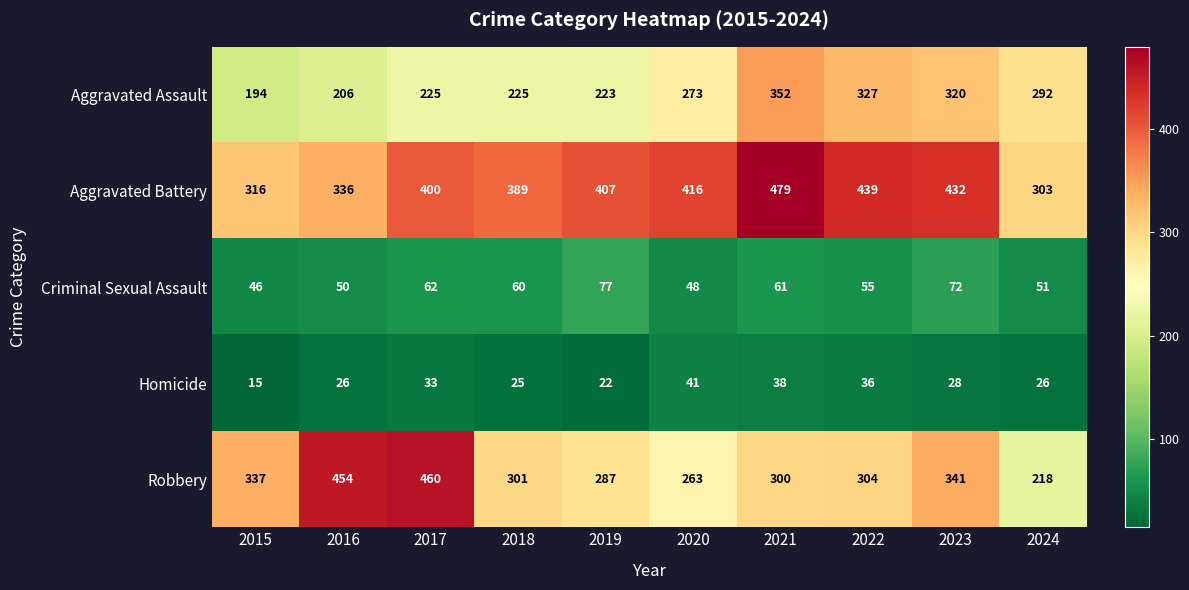

Is the value of Robbery at 2021 greater than the value of Homicide at 2015?

Yes